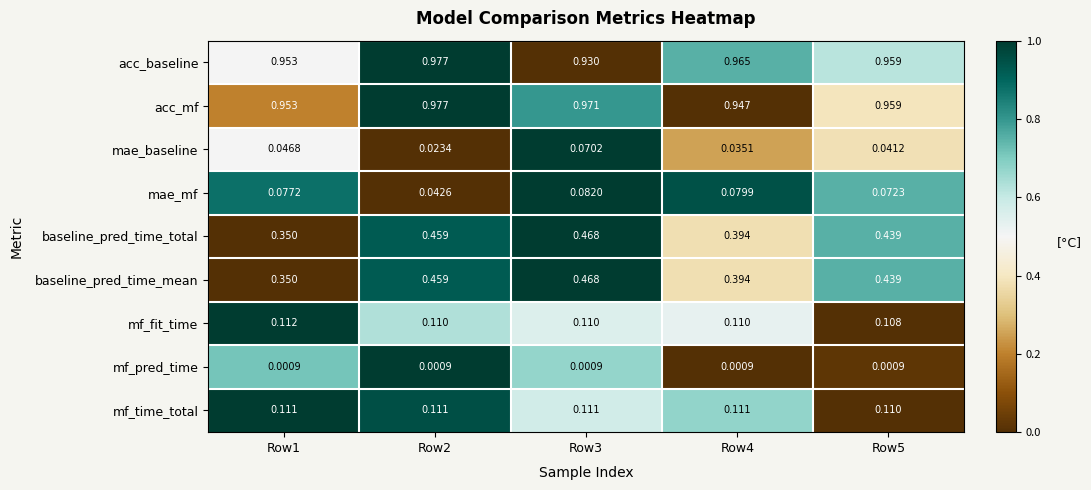

At which category is the sum across all series the highest?

Row3